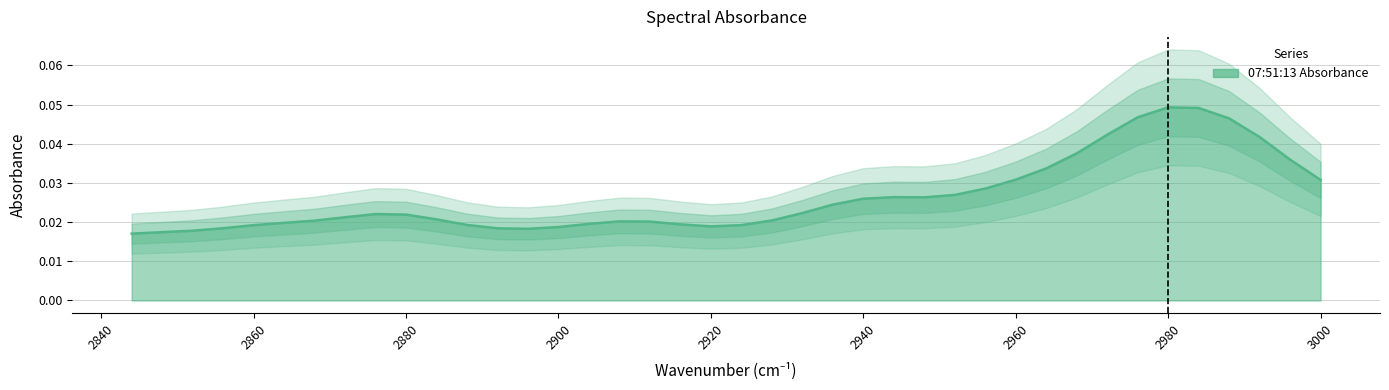

The value at 2864 is 0.0. True or false?

True